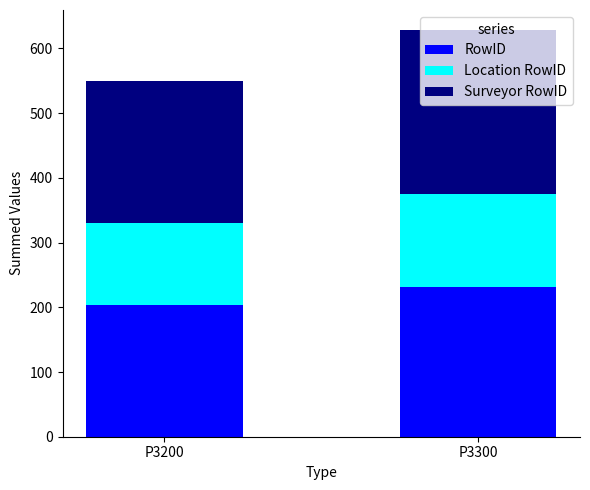

At which category is the sum across all series the highest?

P3300